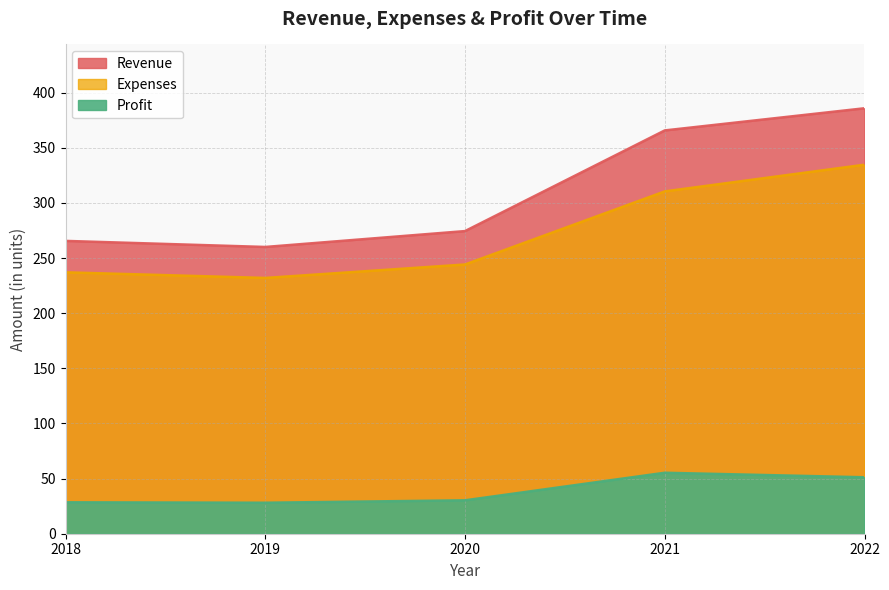

How many interior local valleys does the Profit series have?

1